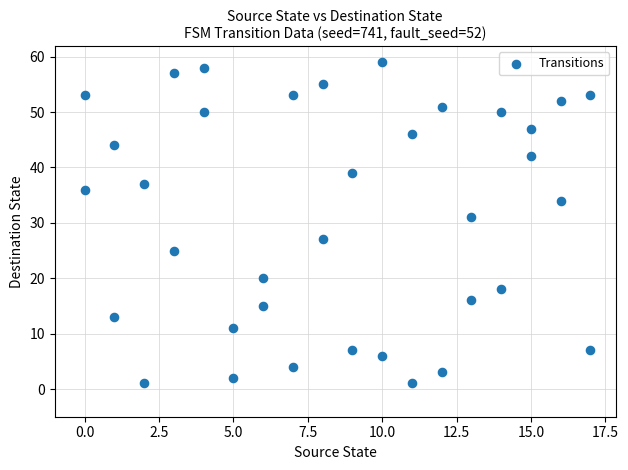

What is the range of X values (max minus min)?

17